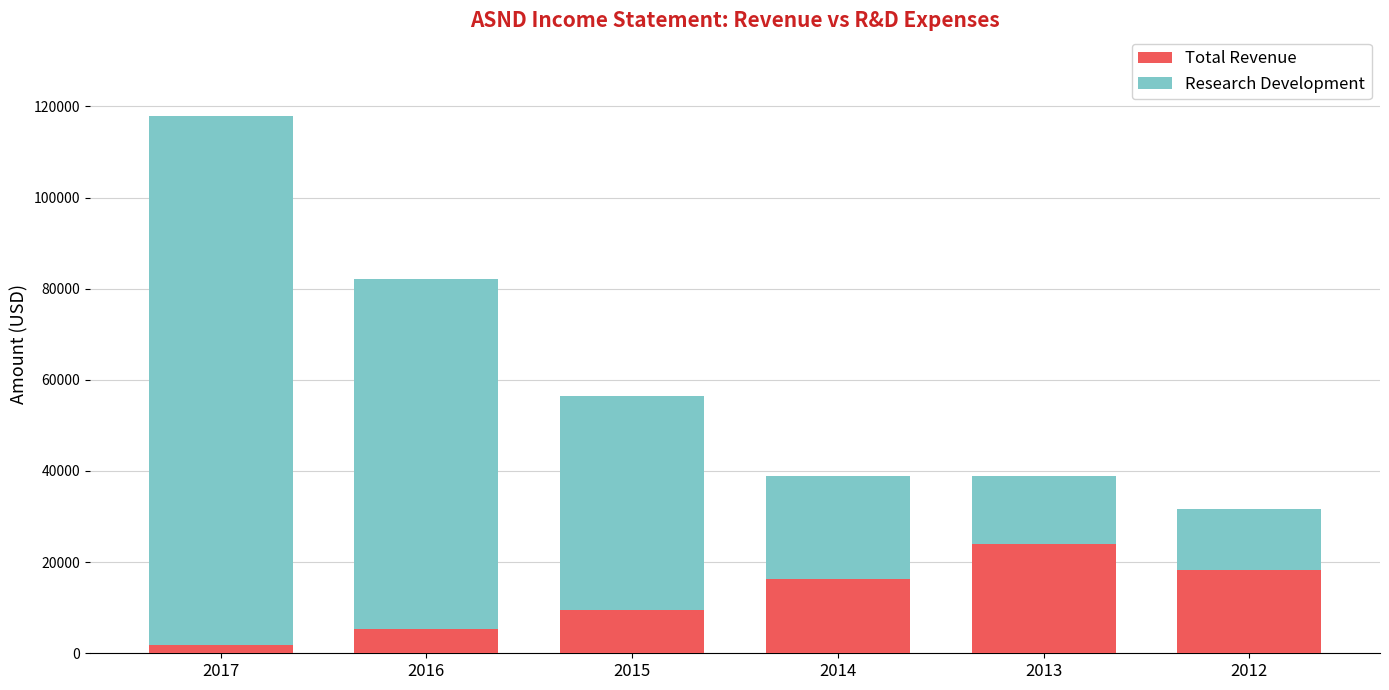

What is the sum of the Total Revenue values at 2016 and 2012?

23700